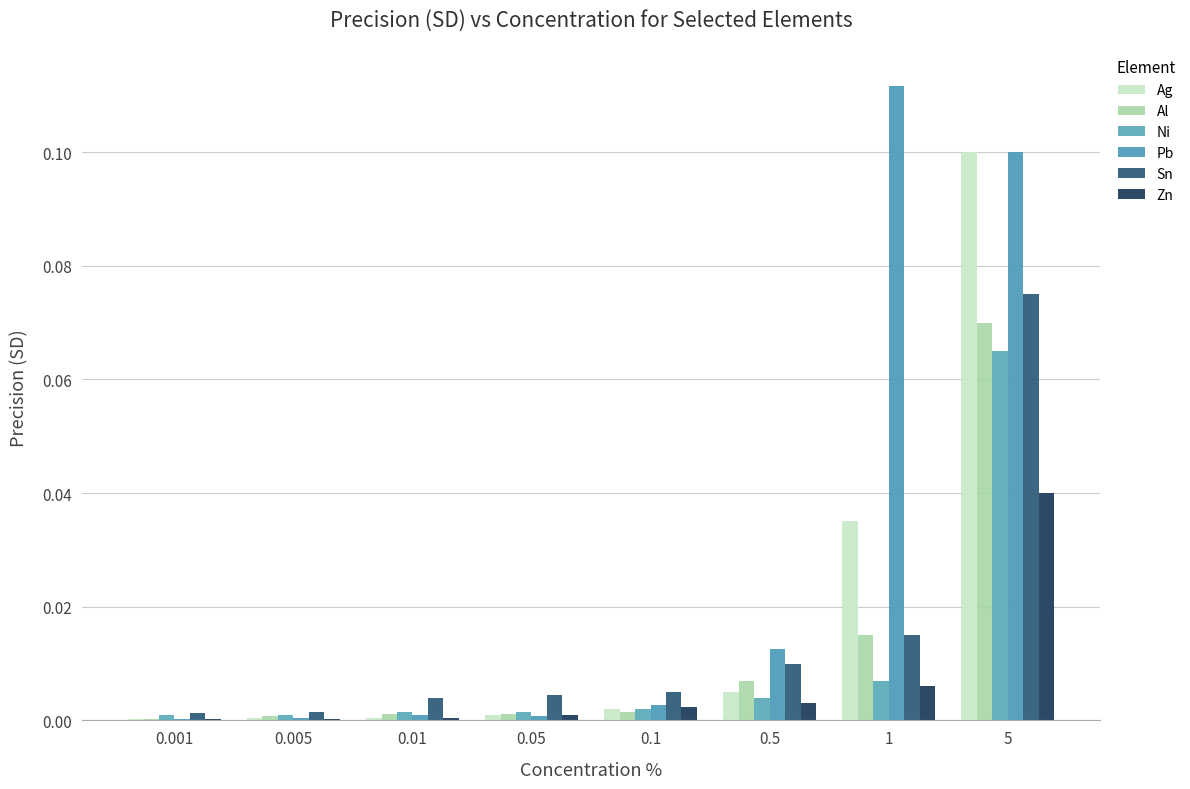

True or false: Ni has a value of 0.0 at 1.

False